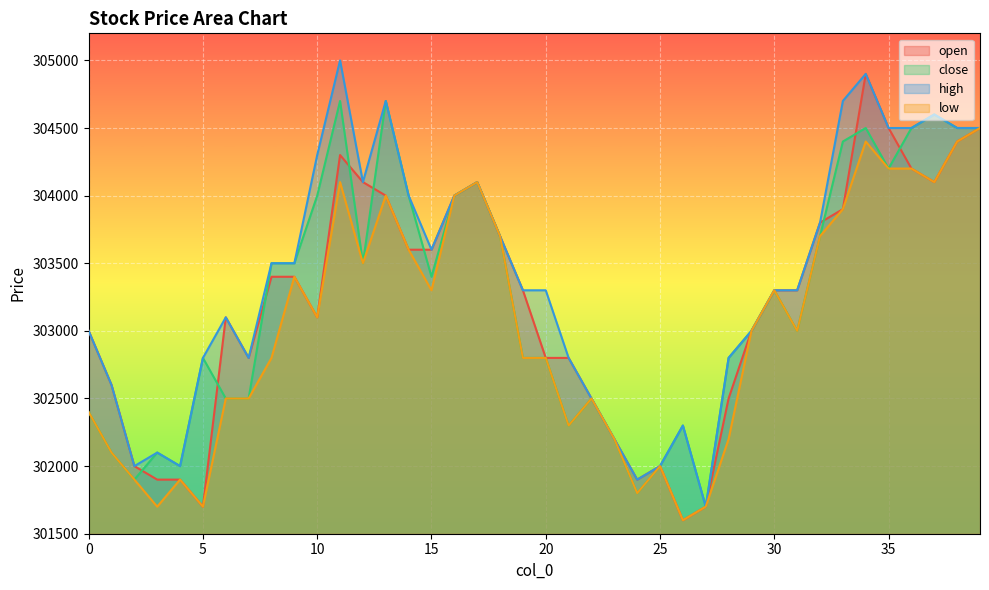

Reading left to right, what are all the values shown in this chart?

open: 0=303000	1=302600	2=302000	3=301900	4=301900	5=301700	6=303100	7=302800	8=303400	9=303400	10=303100	11=304300	12=304100	13=304000	14=303600	15=303600	16=304000	17=304100	18=303700	19=303300	20=302800	21=302800	22=302500	23=302200	24=301900	25=302000	26=301600	27=301700	28=302500	29=303000	30=303300	31=303300	32=303800	33=303900	34=304900	35=304500	36=304200	37=304100	38=304400	39=304500
close: 0=302400	1=302100	2=301900	3=302100	4=302000	5=302800	6=302500	7=302500	8=303500	9=303500	10=304000	11=304700	12=303500	13=304700	14=304000	15=303400	16=304000	17=304100	18=303700	19=302800	20=302800	21=302300	22=302500	23=302200	24=301800	25=302000	26=302300	27=301700	28=302800	29=303000	30=303300	31=303000	32=303700	33=304400	34=304500	35=304200	36=304500	37=304600	38=304500	39=304500
high: 0=303000	1=302600	2=302000	3=302100	4=302000	5=302800	6=303100	7=302800	8=303500	9=303500	10=304300	11=305000	12=304100	13=304700	14=304000	15=303600	16=304000	17=304100	18=303700	19=303300	20=303300	21=302800	22=302500	23=302200	24=301900	25=302000	26=302300	27=301700	28=302800	29=303000	30=303300	31=303300	32=303800	33=304700	34=304900	35=304500	36=304500	37=304600	38=304500	39=304500
low: 0=302400	1=302100	2=301900	3=301700	4=301900	5=301700	6=302500	7=302500	8=302800	9=303400	10=303100	11=304100	12=303500	13=304000	14=303600	15=303300	16=304000	17=304100	18=303700	19=302800	20=302800	21=302300	22=302500	23=302200	24=301800	25=302000	26=301600	27=301700	28=302200	29=303000	30=303300	31=303000	32=303700	33=303900	34=304400	35=304200	36=304200	37=304100	38=304400	39=304500